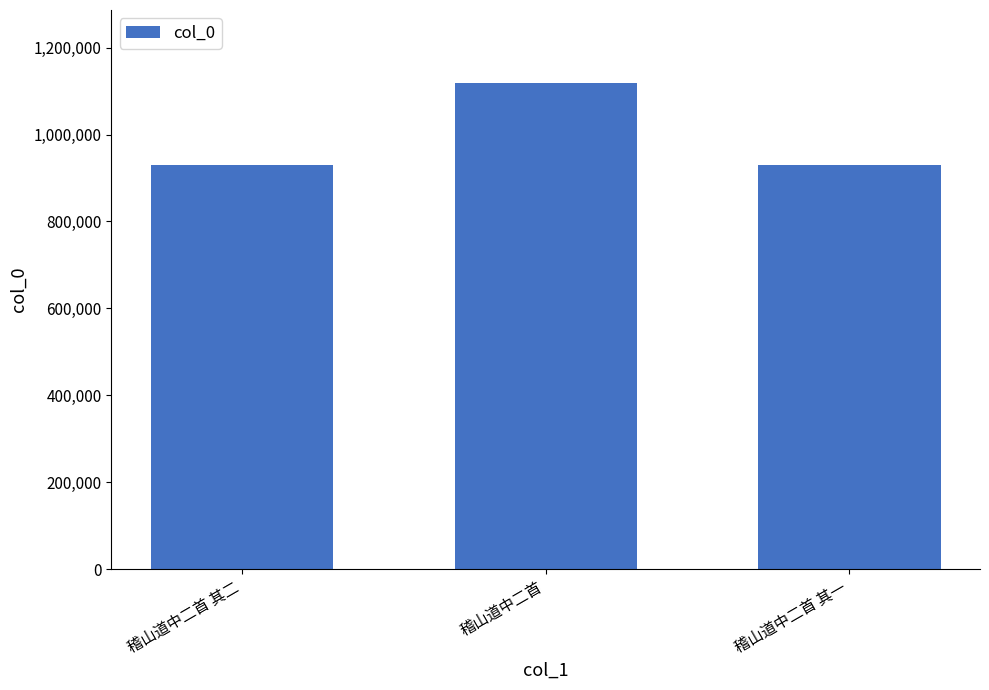

At which category does the chart reach its peak across all series?

稽山道中二首